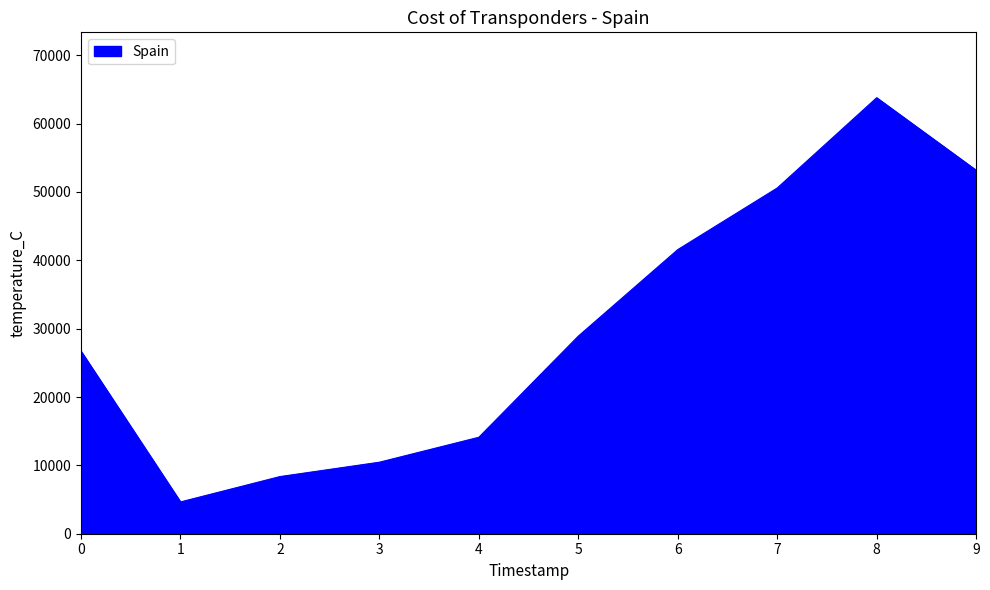

What is the minimum value shown in the chart?

4651.2